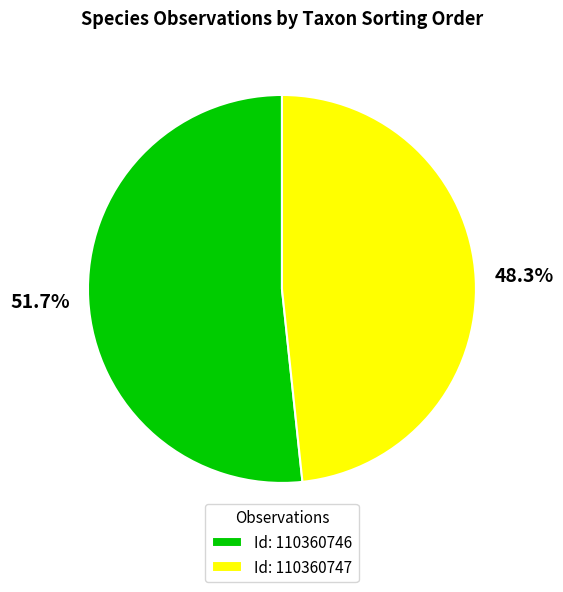

Rank the categories by value from lowest to highest.

Id: 110360747, Id: 110360746